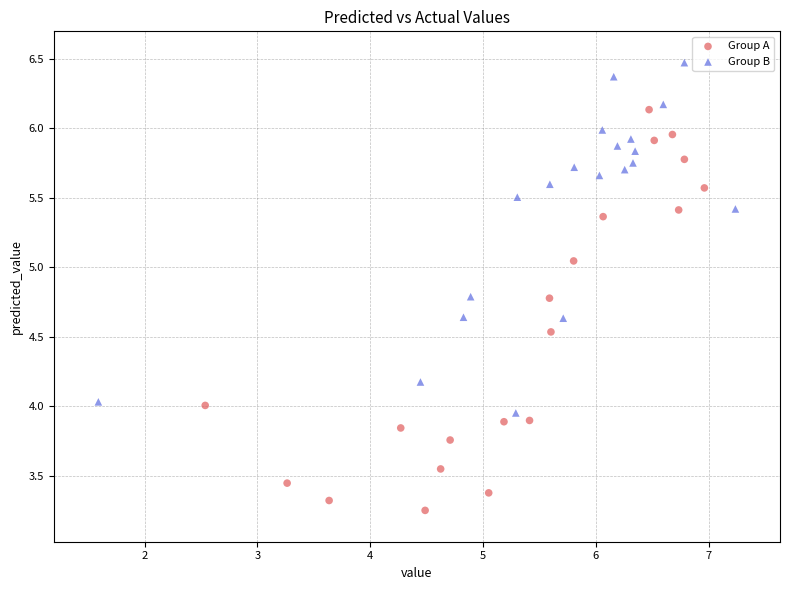

Which series reaches the maximum Y coordinate?

Group B